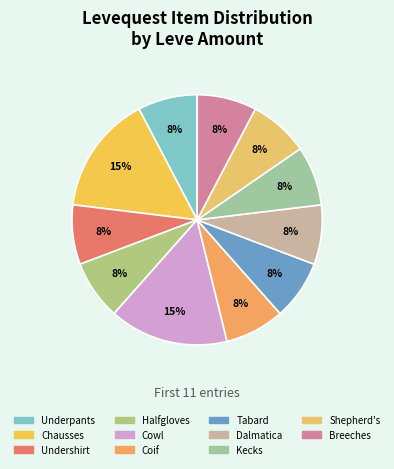

Count the number of slices in the pie.

11